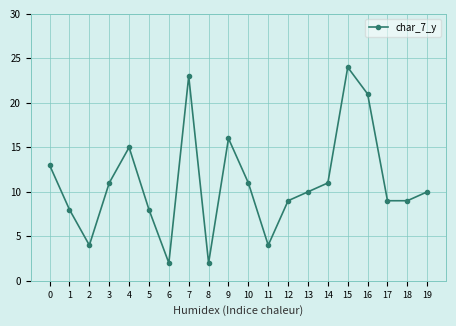

How many categories are shown in the chart?

20